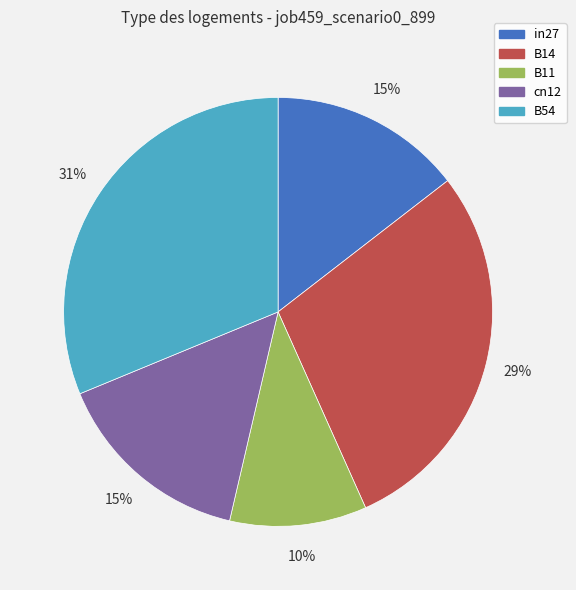

To the nearest percent, what is the combined percentage of in27 and B11?

25%